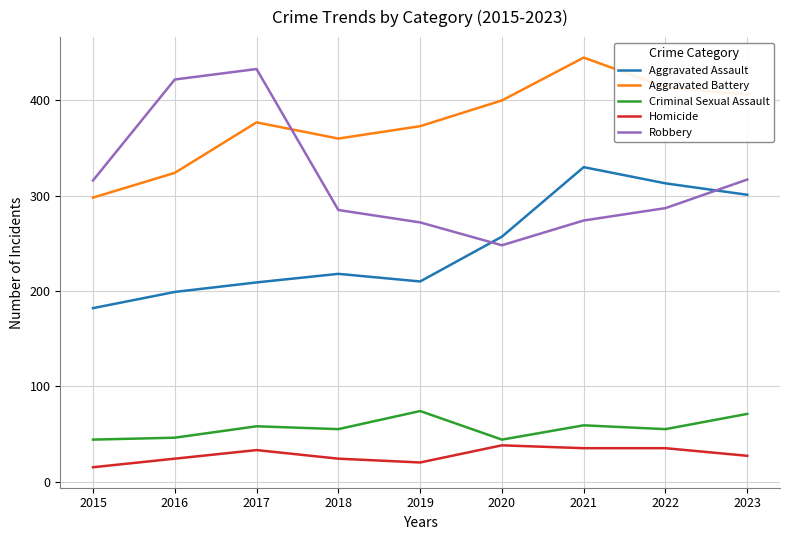

What is the difference between the second highest and minimum values in the Homicide series?

20